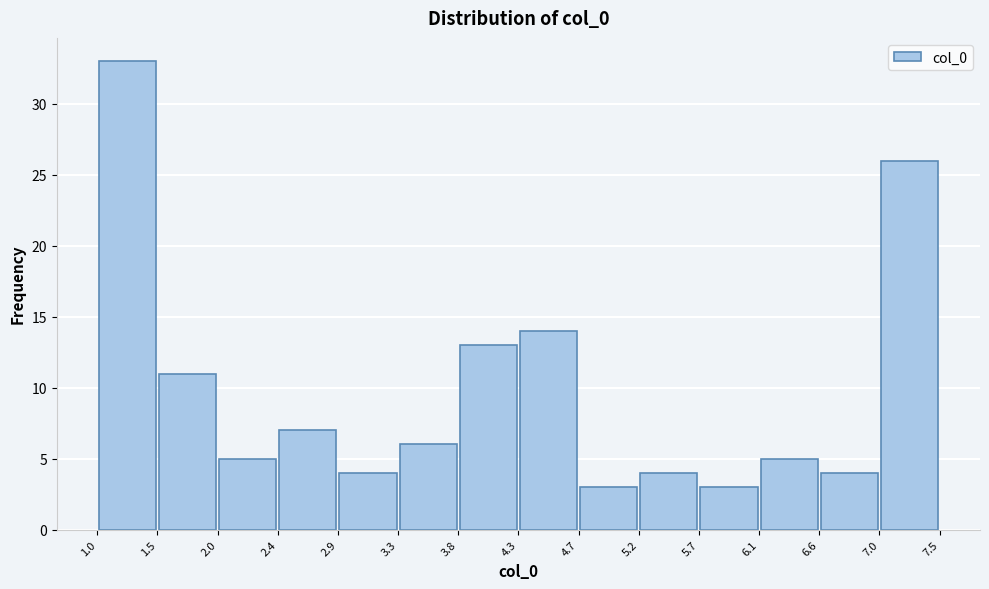

Which range on the x-axis has the tallest bar?

1.0 to 1.5